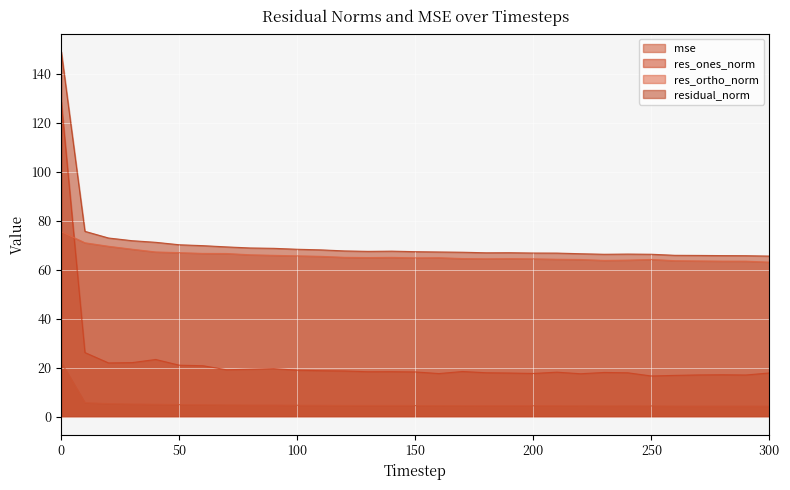

Between 160 and 180, which is larger?

160